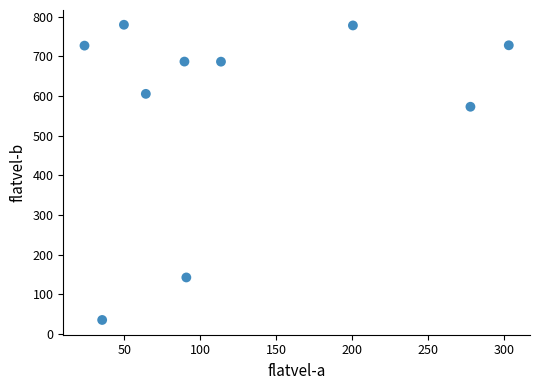

What Y value in the scatter plot is closest to 407?

572.6